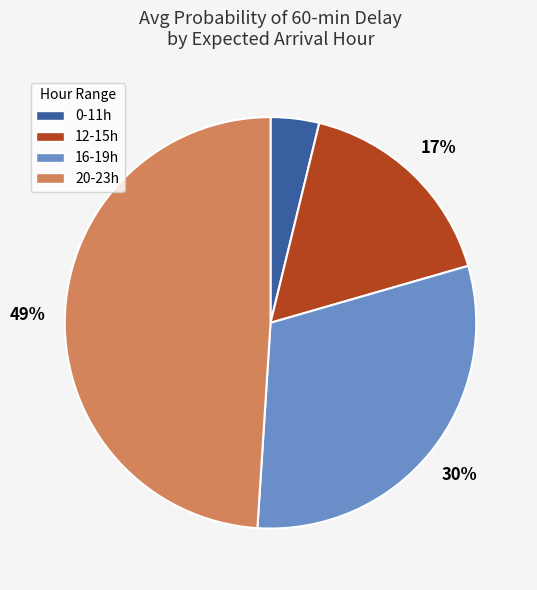

What percentage is the 0-11h slice, to the nearest percent?

4%